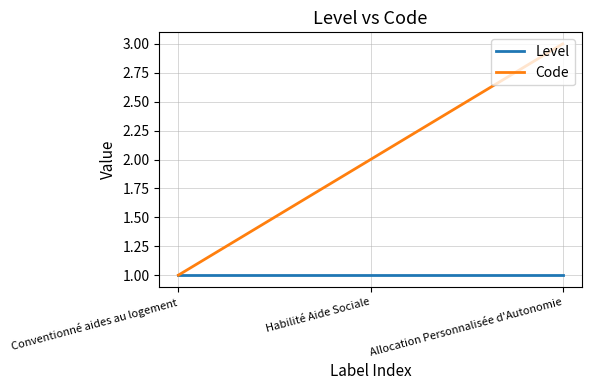

What position from the left is Conventionné aides au logement?

1